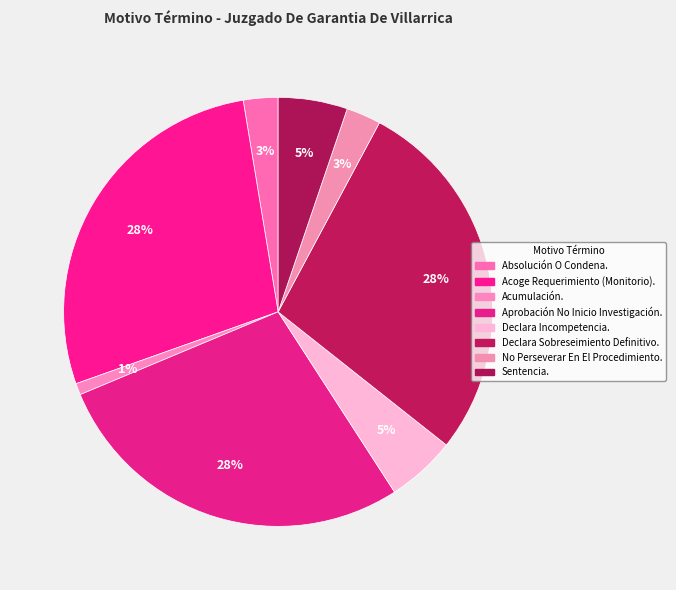

How many segments does this pie chart have?

8